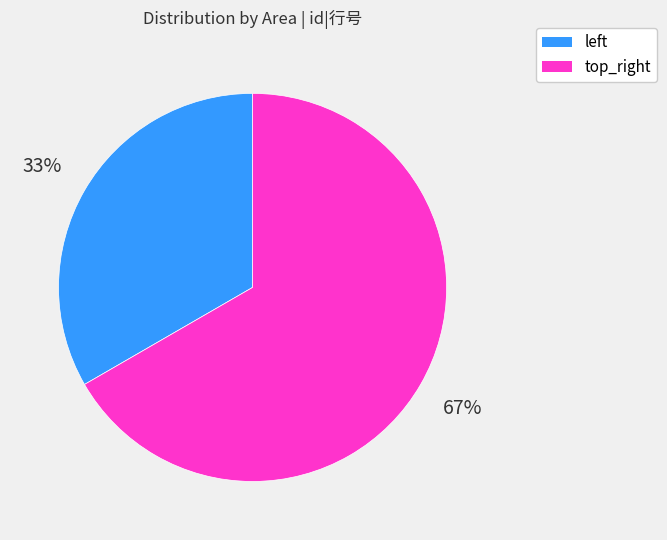

What is the majority slice?

top_right